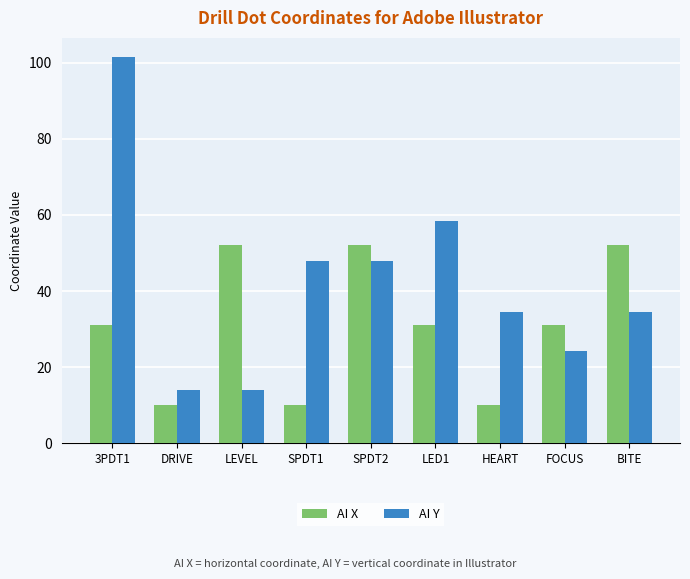

The AI X series shows 52.0 at SPDT2. True or false?

True